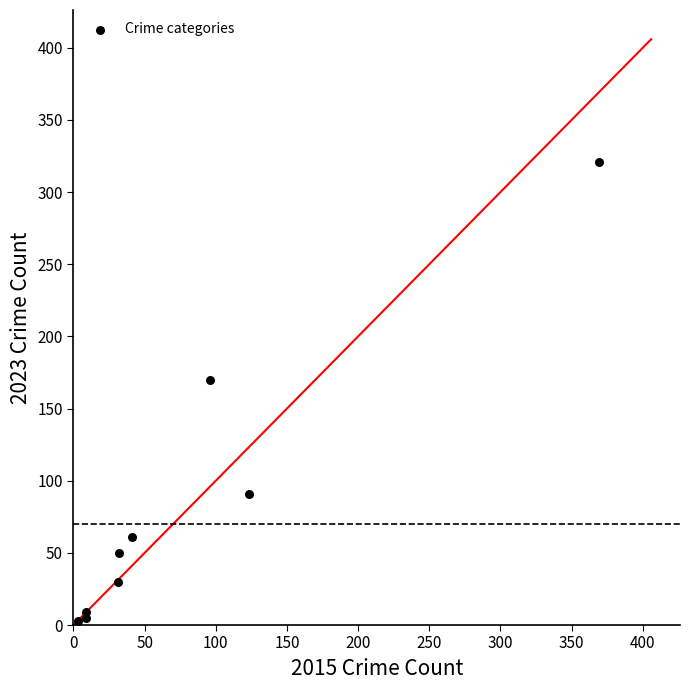

What Y value in the scatter plot is closest to 162?

170